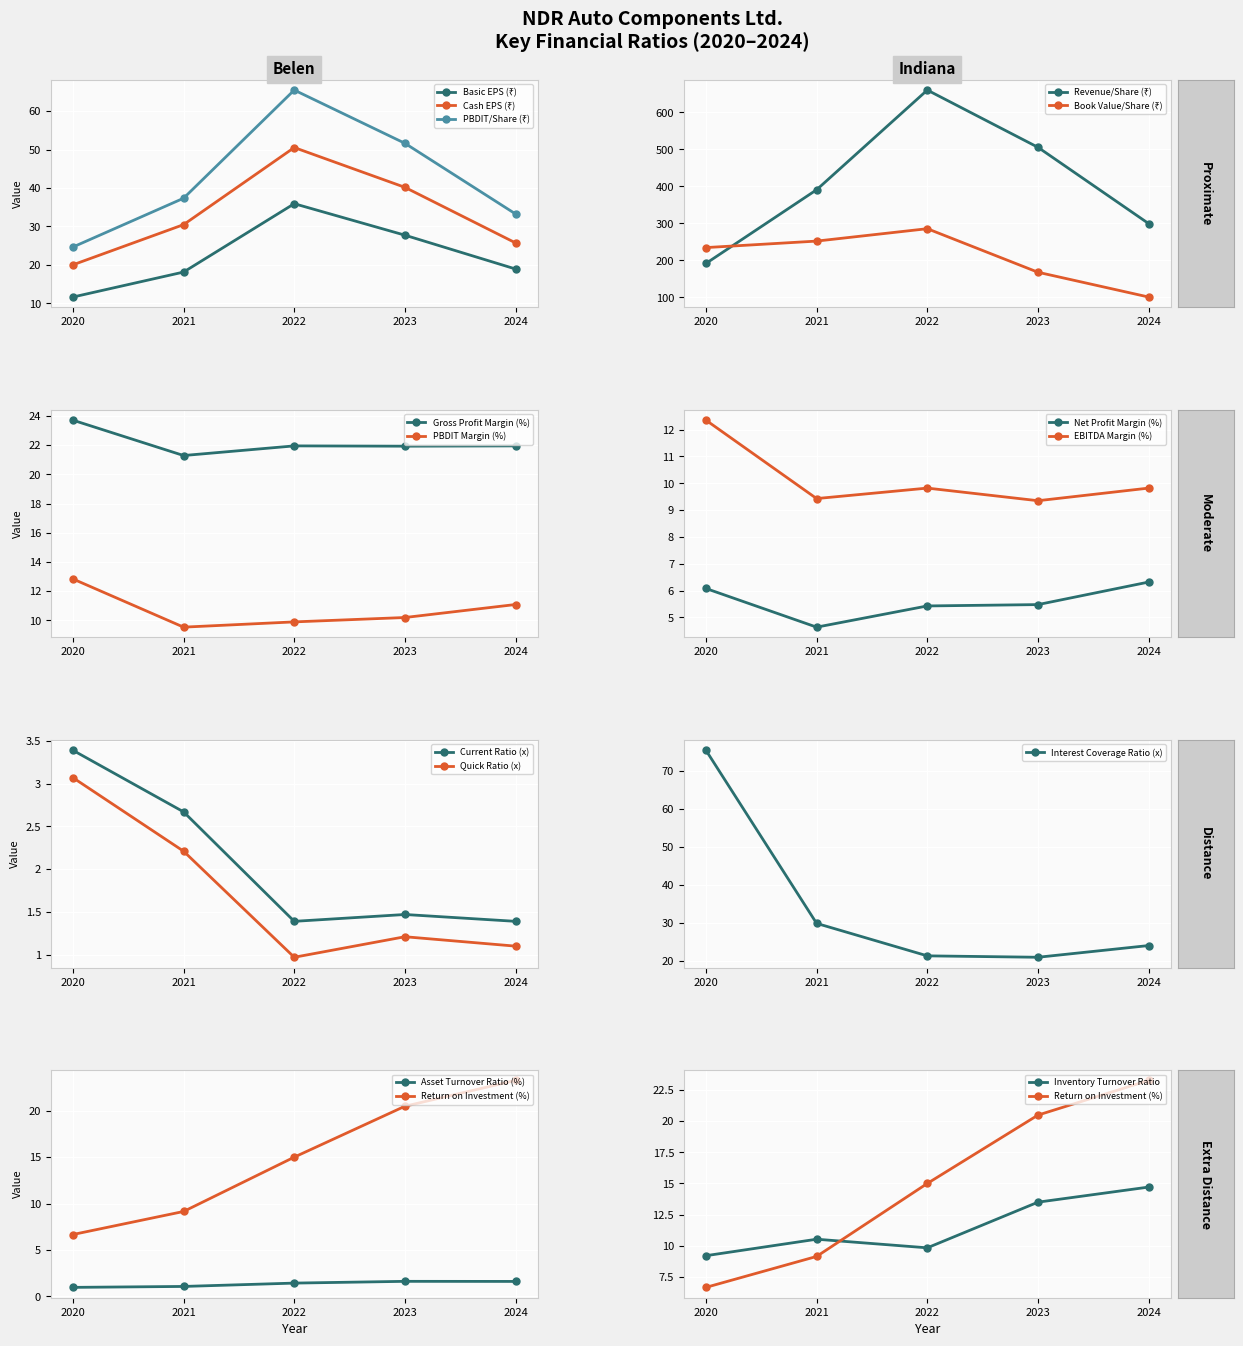

True or false: Cash EPS (₹) and Book Value/Share (₹) intersect in this chart.

False